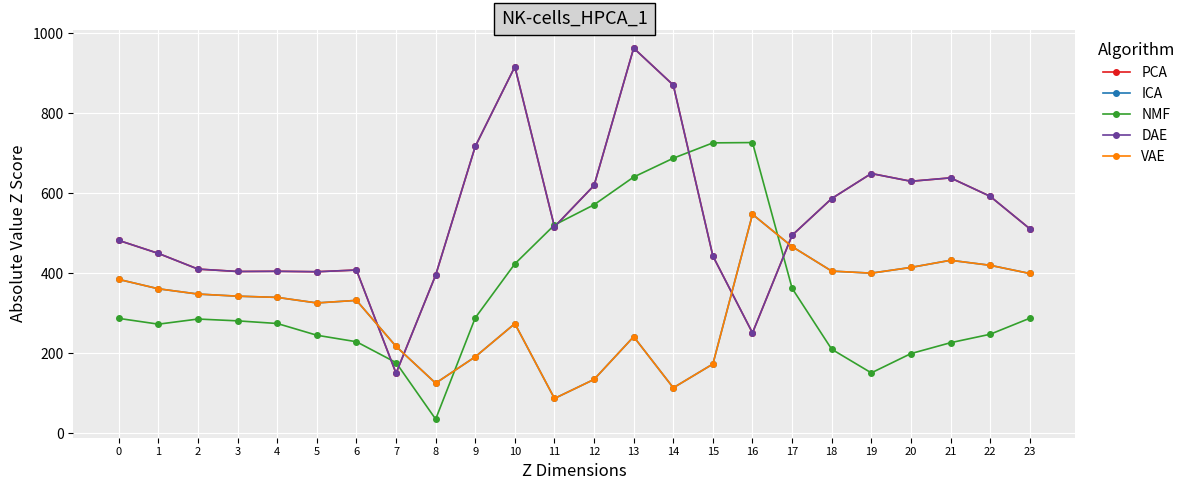

Does the chart have visible grid lines?

Yes